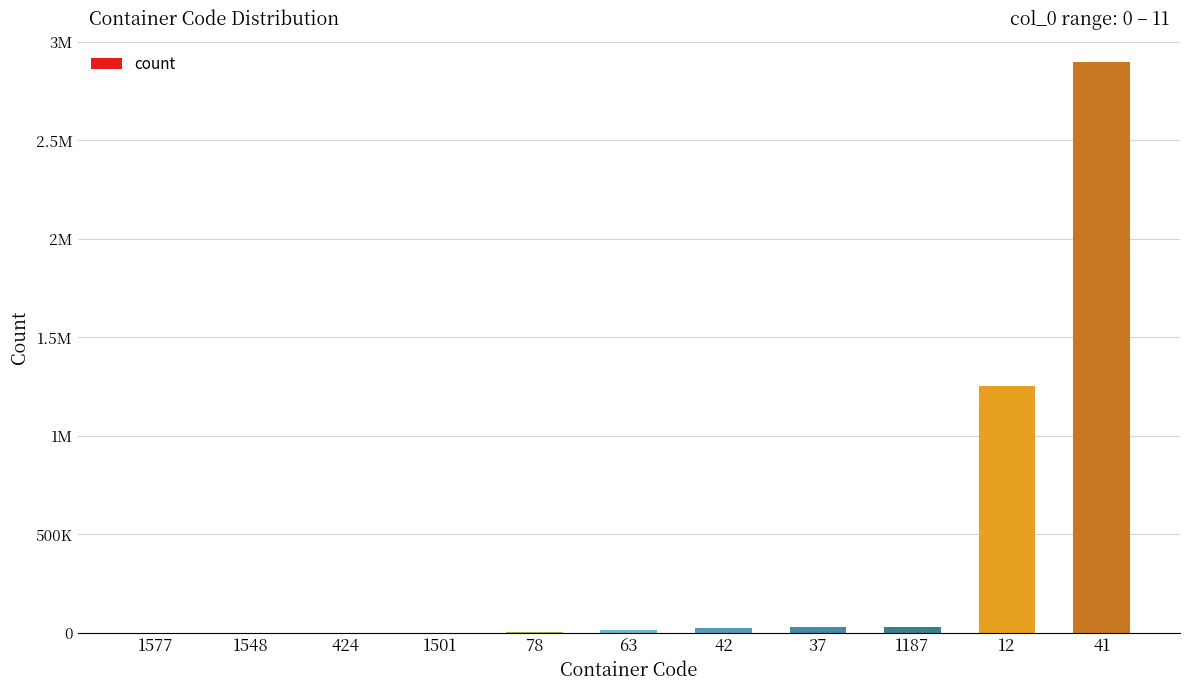

Where is the data nearest to the value 1448665?

12